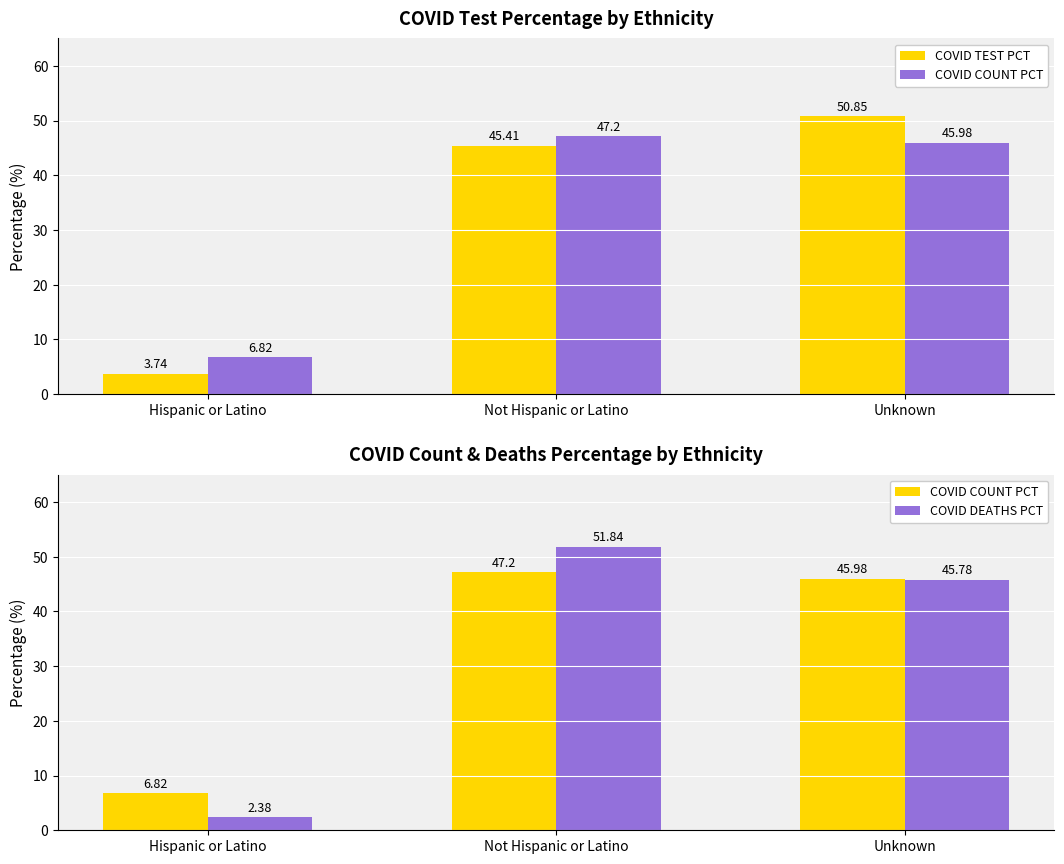

At which category does the chart reach its minimum across all series?

Hispanic or Latino